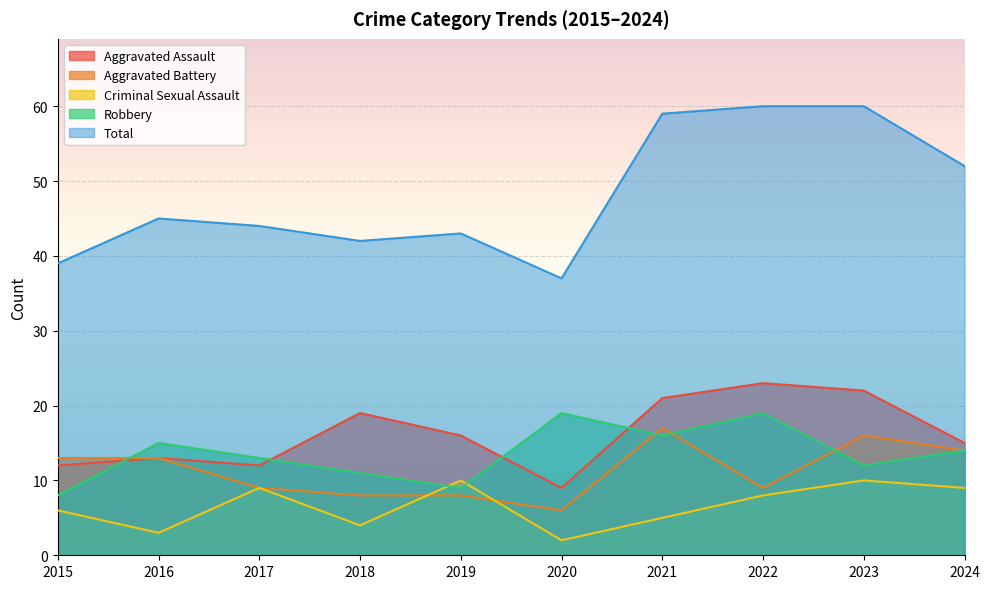

At which category does Robbery reach its first local valley?

2019